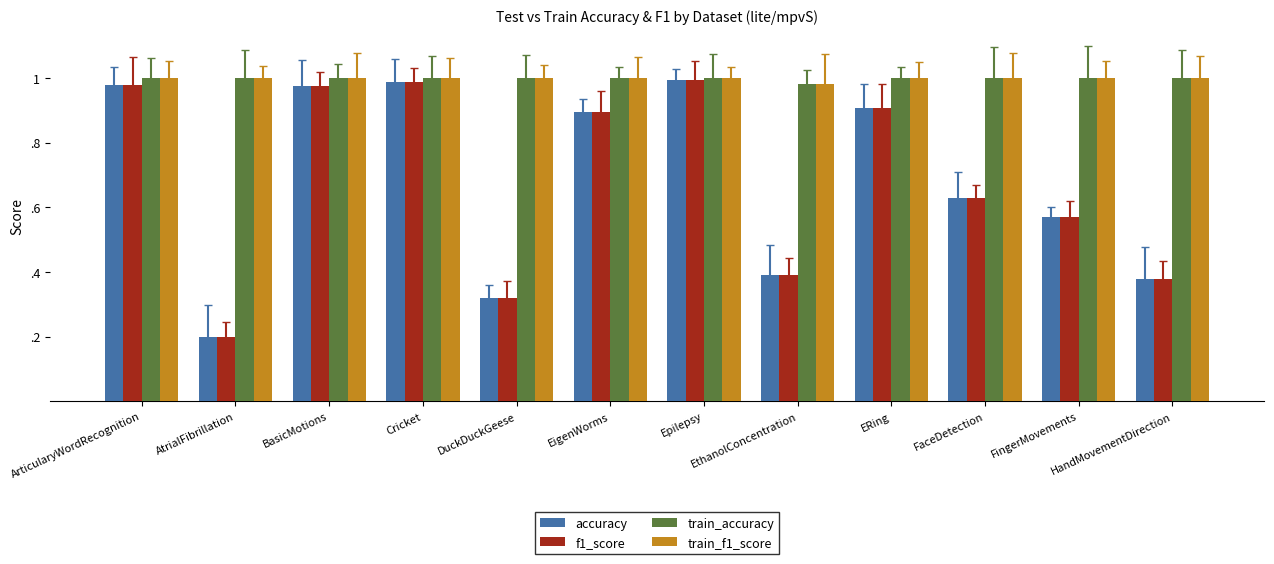

What are all the series names shown in the legend?

accuracy, f1_score, train_accuracy, train_f1_score